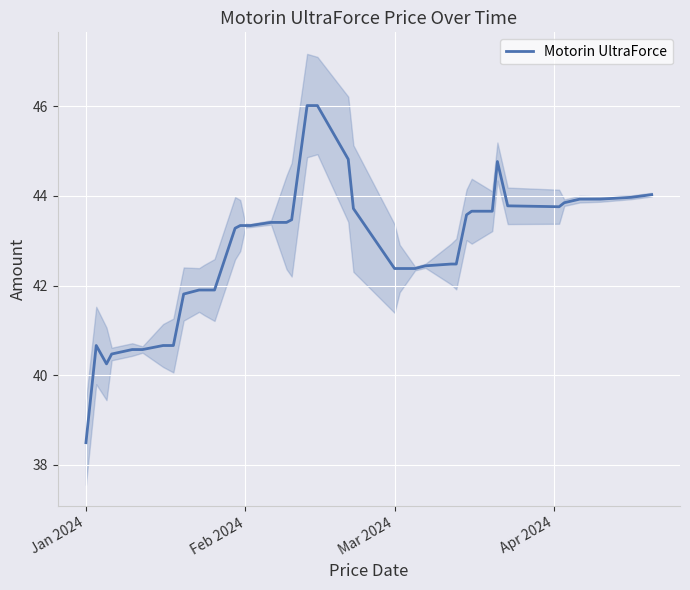

What is the lowest value of the Motorin UltraForce series?

38.5